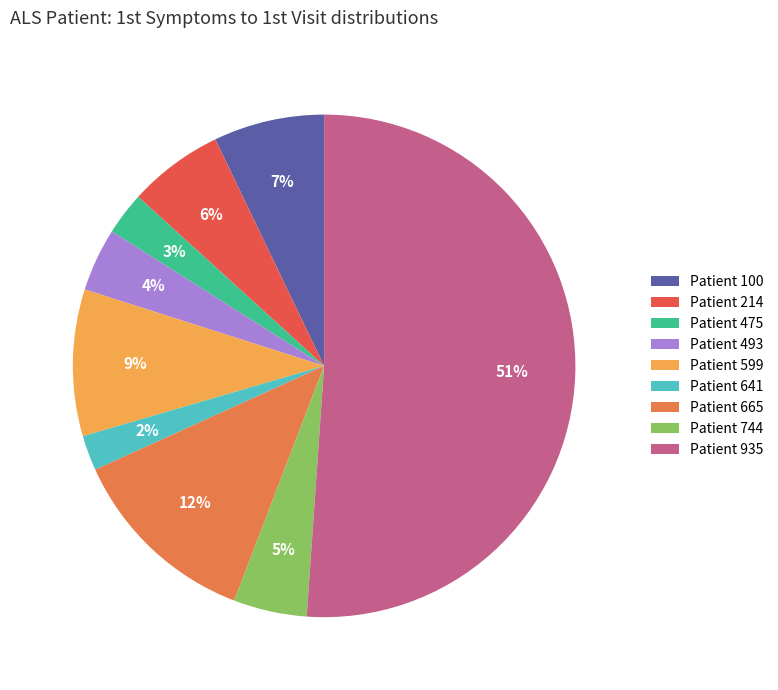

What is the smallest slice in the pie chart?

641